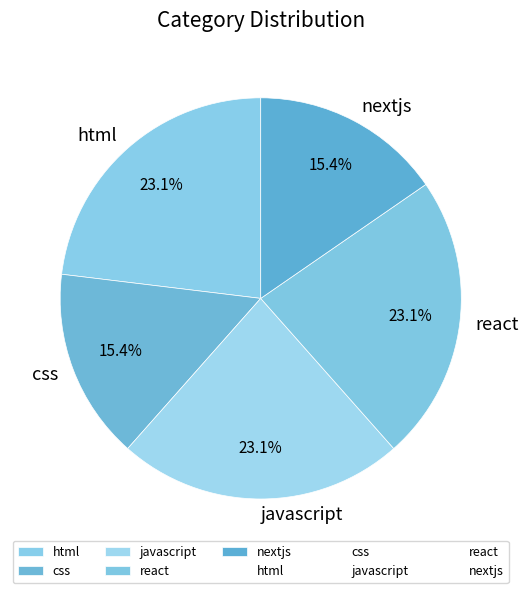

Which has a higher value, html or css?

html